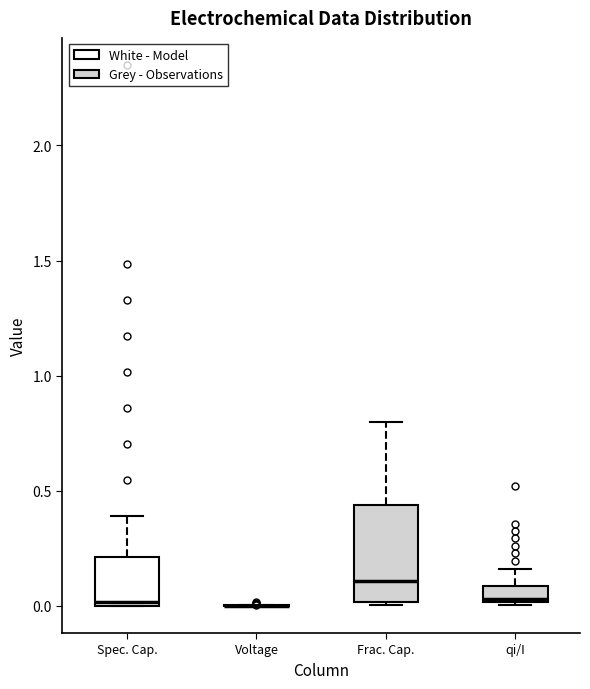

Comparing the boxes themselves (not the whiskers), which one is the tallest?

Frac. Cap.